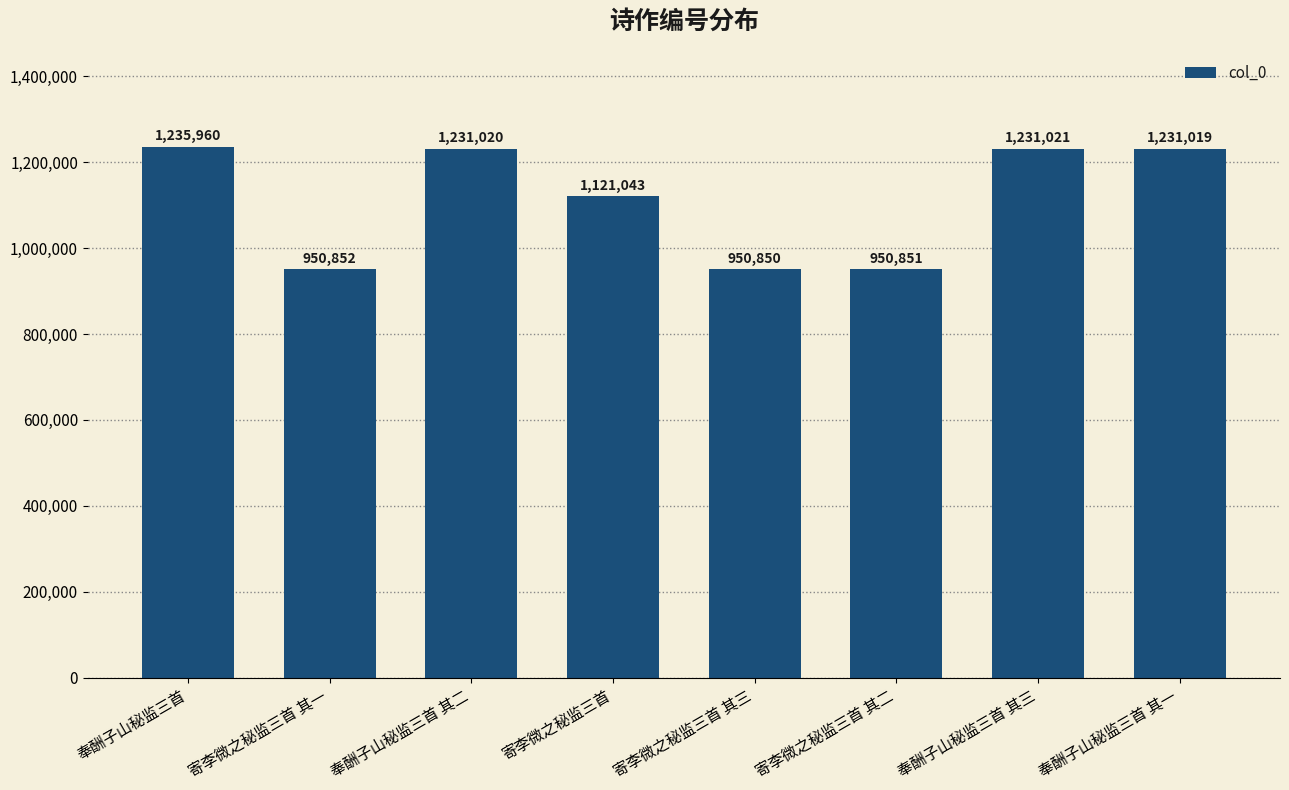

What is the sum of the values at 奉酬子山秘监三首 其三 and 奉酬子山秘监三首 其二?

2462041